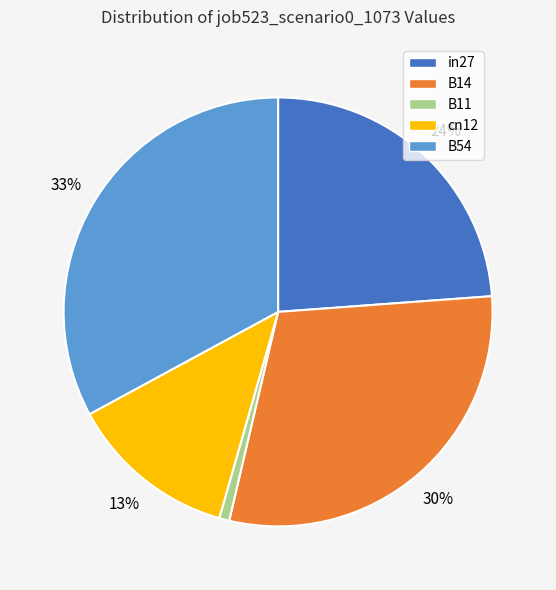

Does B14 represent more than half of the total?

No